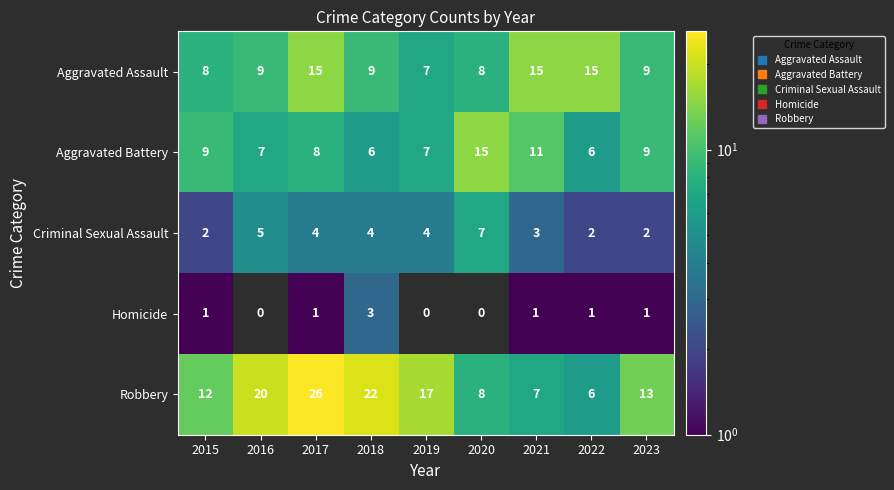

Is it true that Robbery equals 7 at 2019?

False